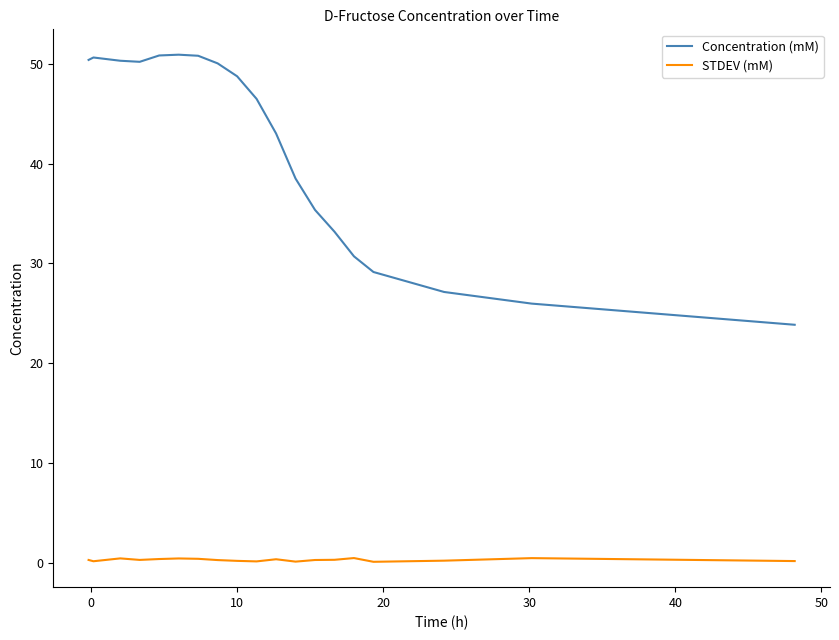

True or false: STDEV (mM) and Concentration (mM) cross at least once.

False